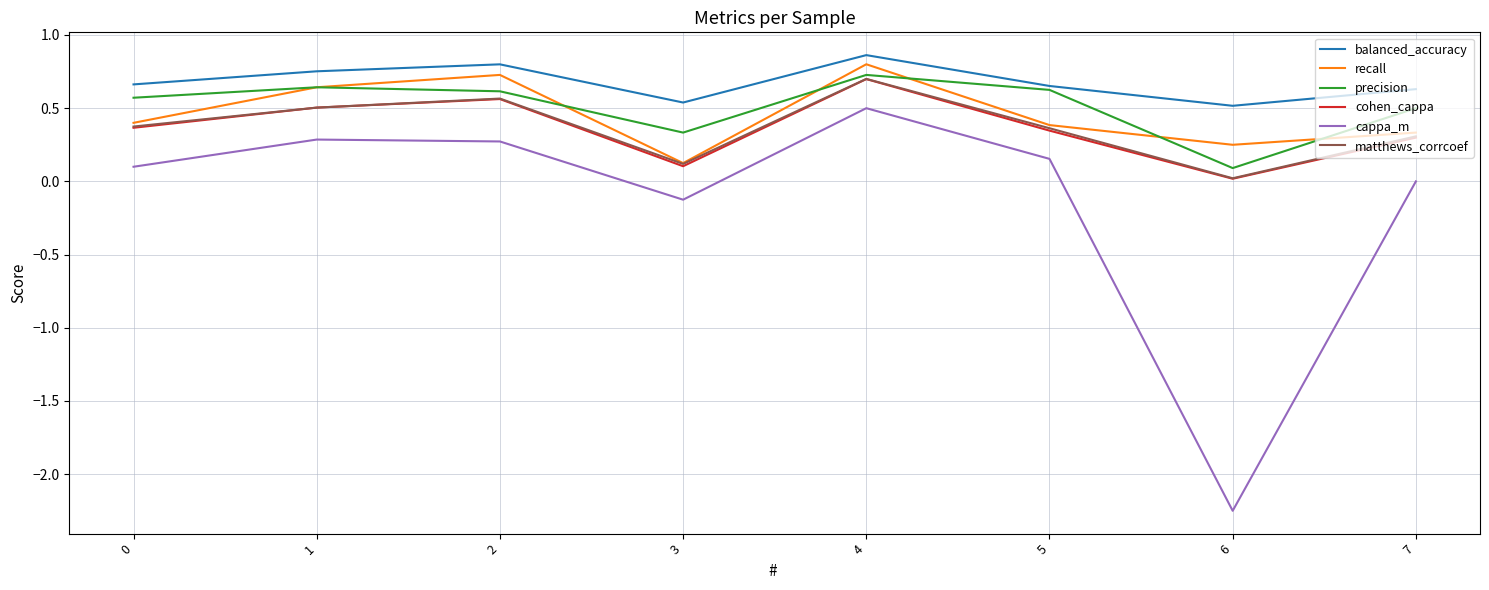

Is this an area chart (filled region under the line)?

No